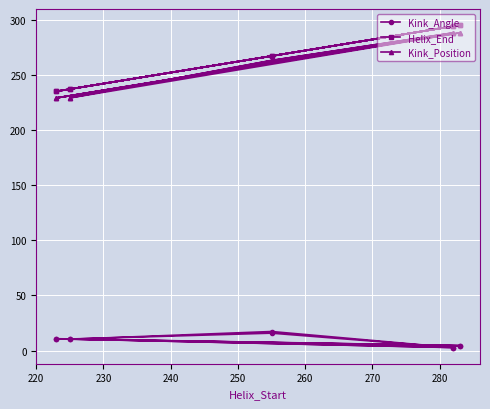

What position from the left is 260?

5